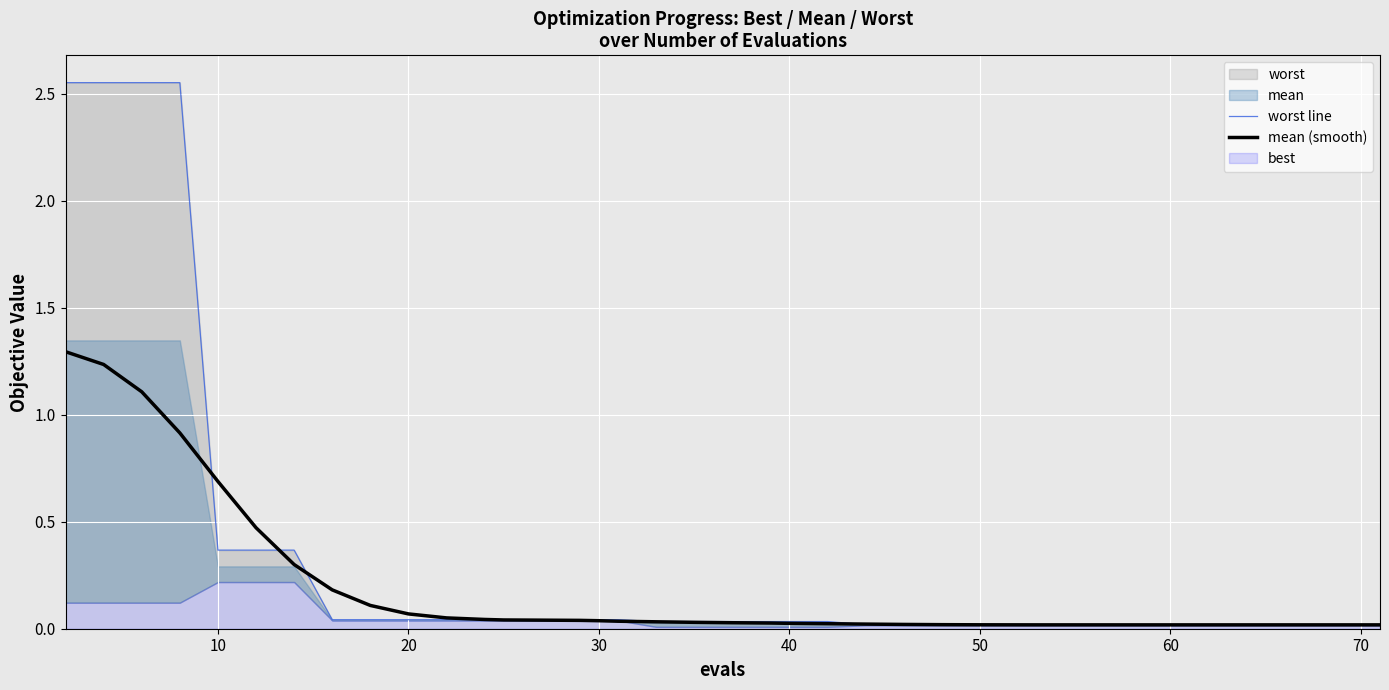

What is the average value of the worst line series?

0.3